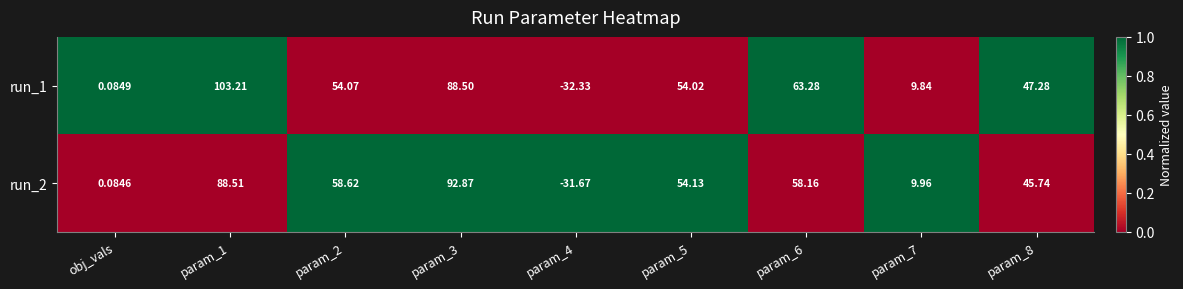

Count the number of categories in the chart.

9